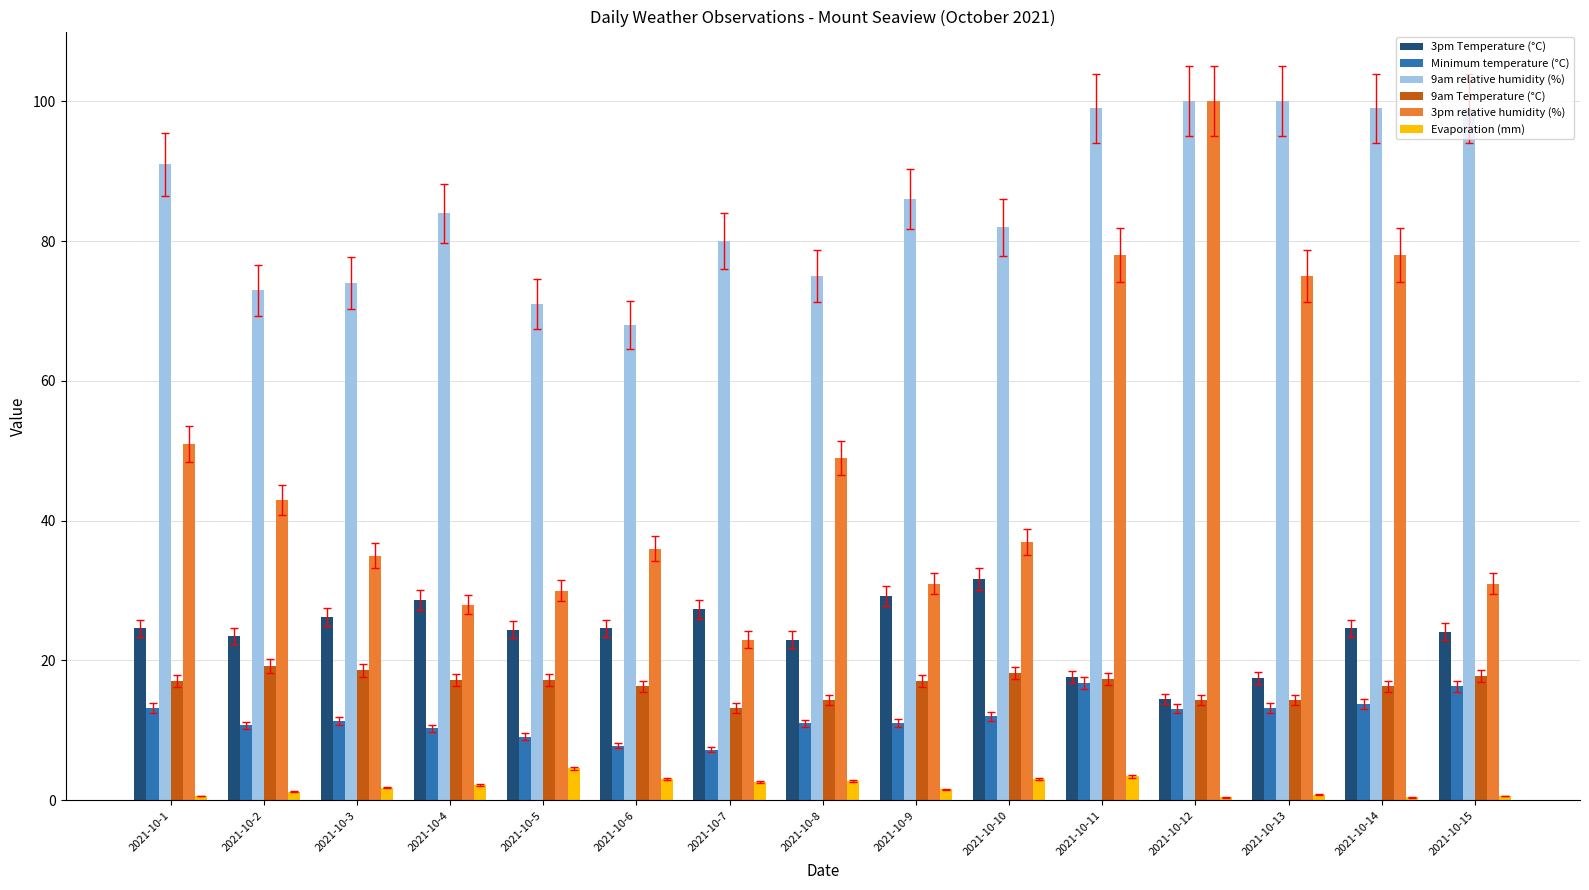

What is the total value across all series at 2021-10-12?

242.3